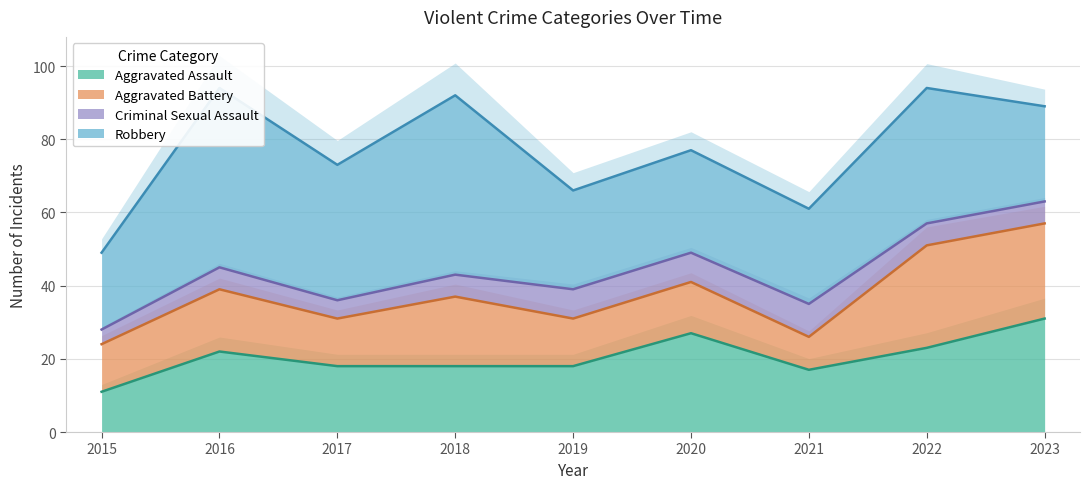

At which category is the sum across all series the highest?

2016